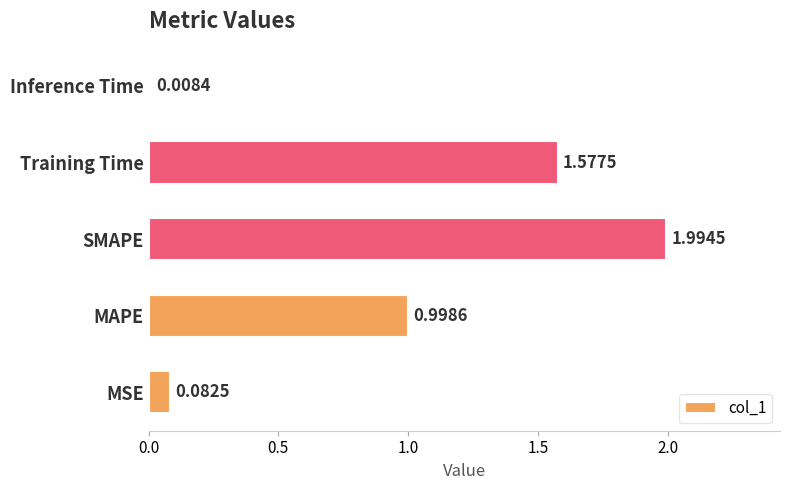

Between MAPE and Training Time, which is larger?

Training Time